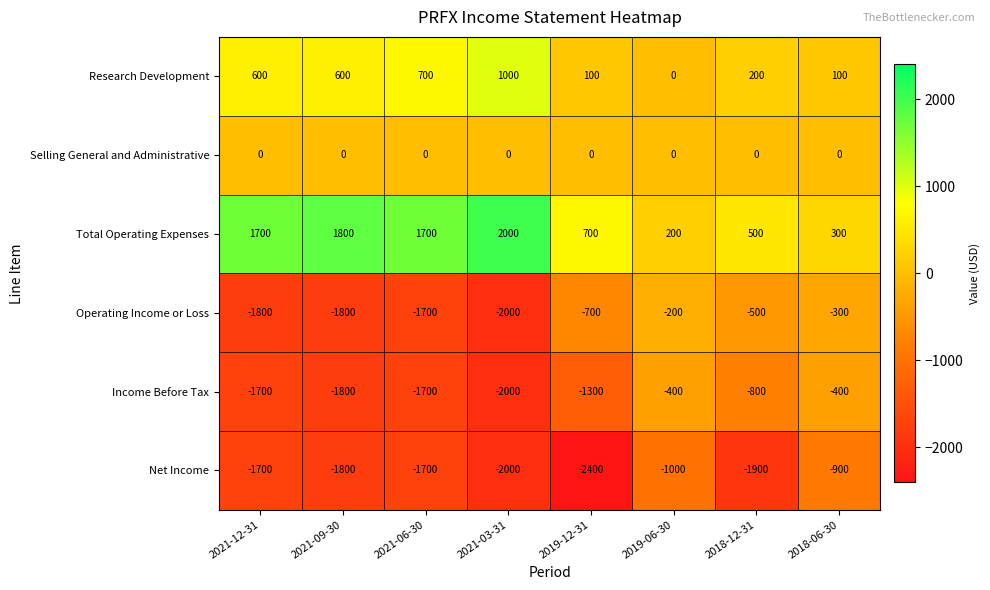

What is the approximate value of Total Operating Expenses at 2021-06-30, to the nearest 10?

1700